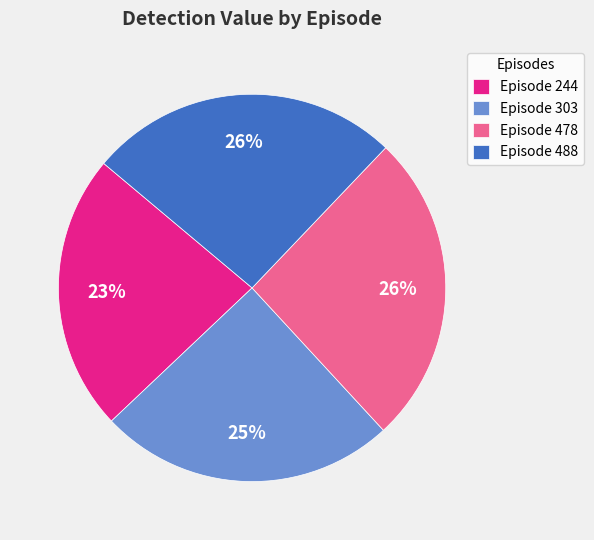

What percentage is the Episode 488 slice, to the nearest percent?

26%